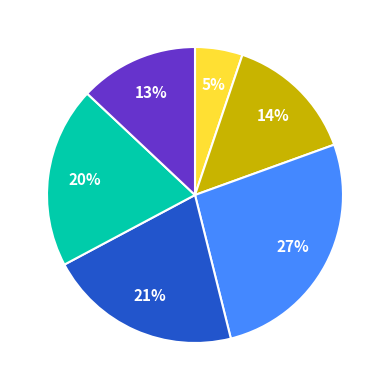

To the nearest percent, what is the average slice percentage?

17%